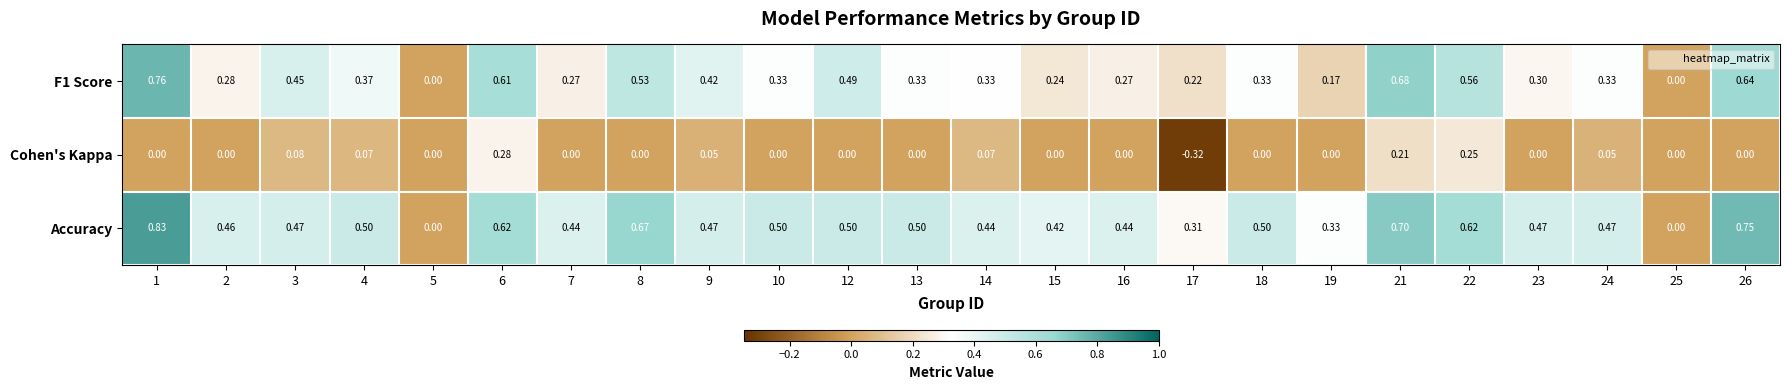

Which series has the largest total across all categories?

Accuracy